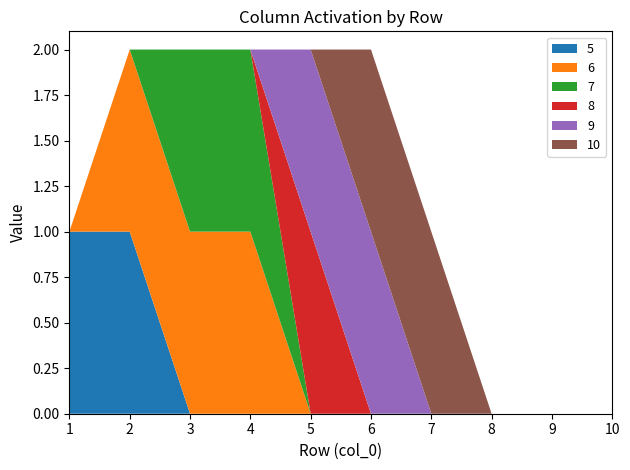

Reading left to right, extract all data points from this chart.

5: 1=1	2=1	3=0	4=0	5=0	6=0	7=0	8=0	9=0	10=0
6: 1=0	2=1	3=1	4=1	5=0	6=0	7=0	8=0	9=0	10=0
7: 1=0	2=0	3=1	4=1	5=0	6=0	7=0	8=0	9=0	10=0
8: 1=0	2=0	3=0	4=0	5=1	6=0	7=0	8=0	9=0	10=0
9: 1=0	2=0	3=0	4=0	5=1	6=1	7=0	8=0	9=0	10=0
10: 1=0	2=0	3=0	4=0	5=0	6=1	7=1	8=0	9=0	10=0